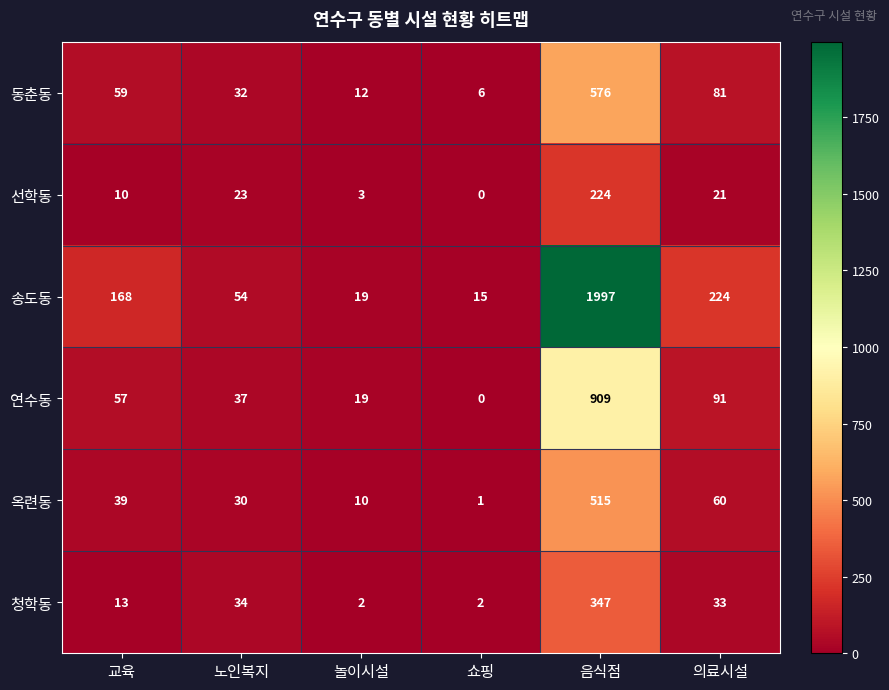

Rank the series by their maximum value, from lowest to highest.

선학동, 청학동, 옥련동, 동춘동, 연수동, 송도동